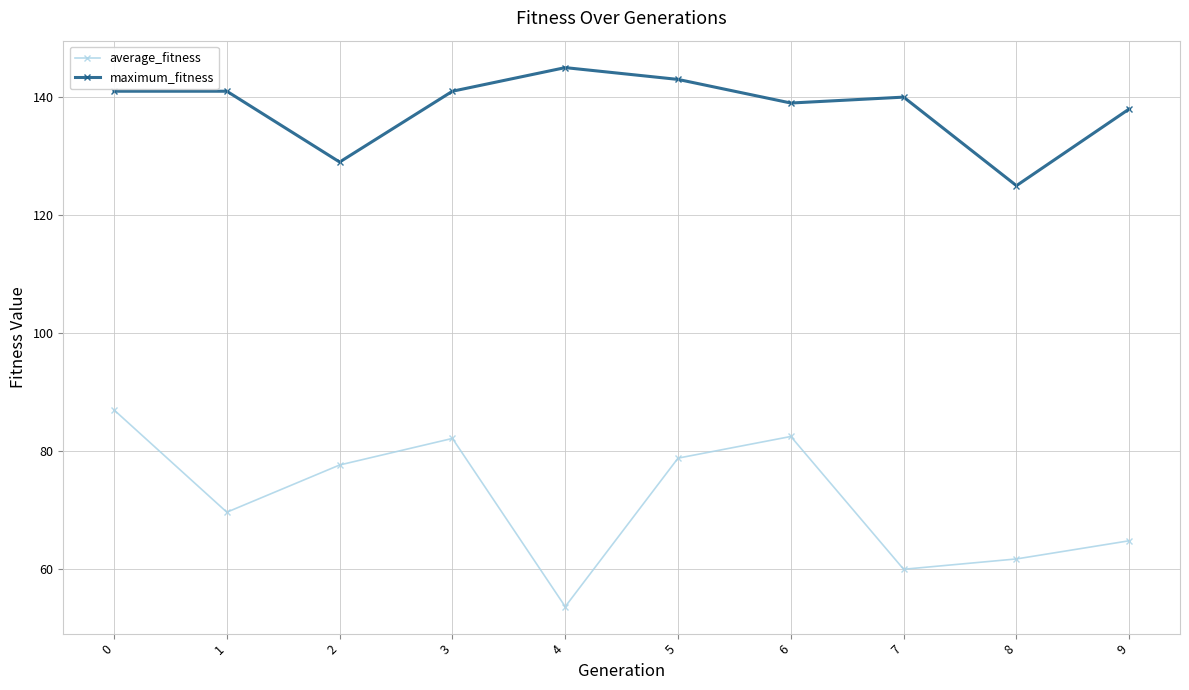

What is the average value of the average_fitness series?

71.8